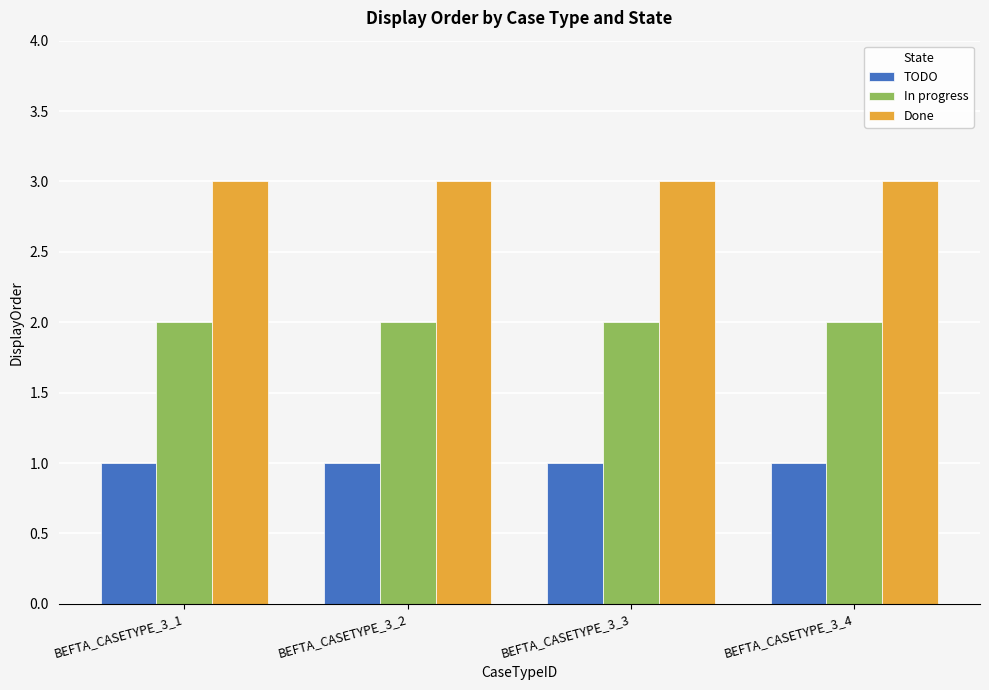

What is the sum of all Done values?

12